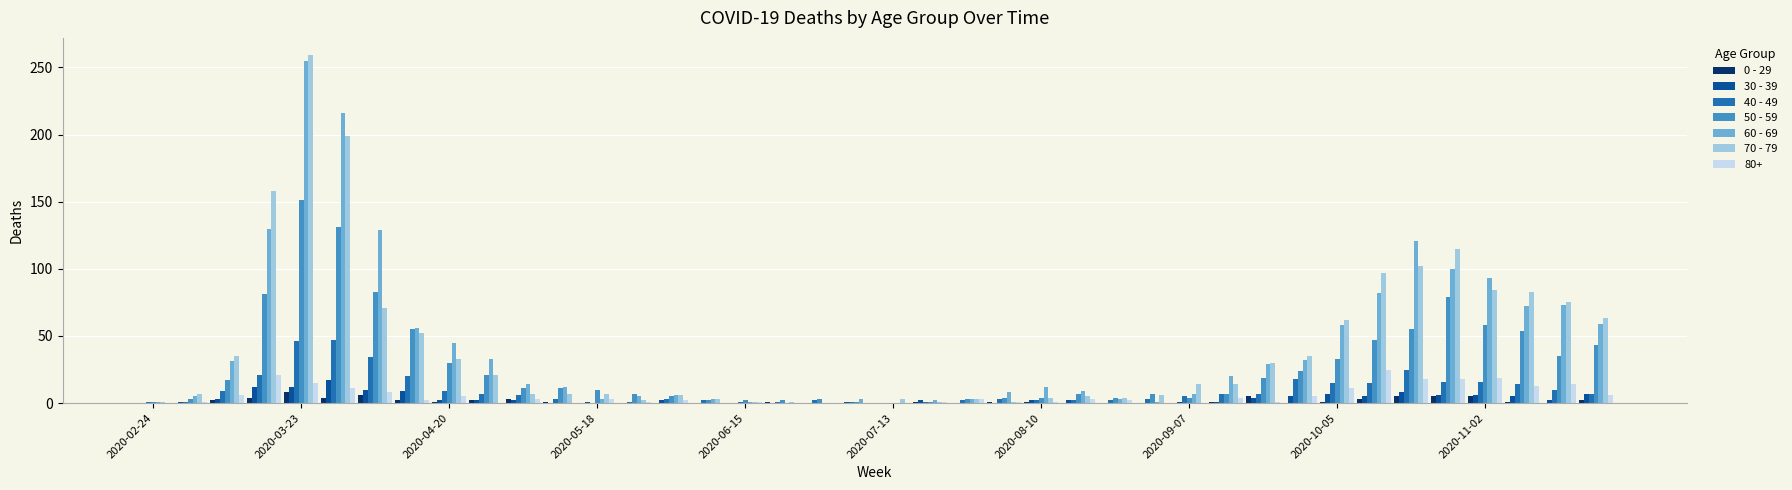

At which category is the sum across all series the highest?

2020-03-23